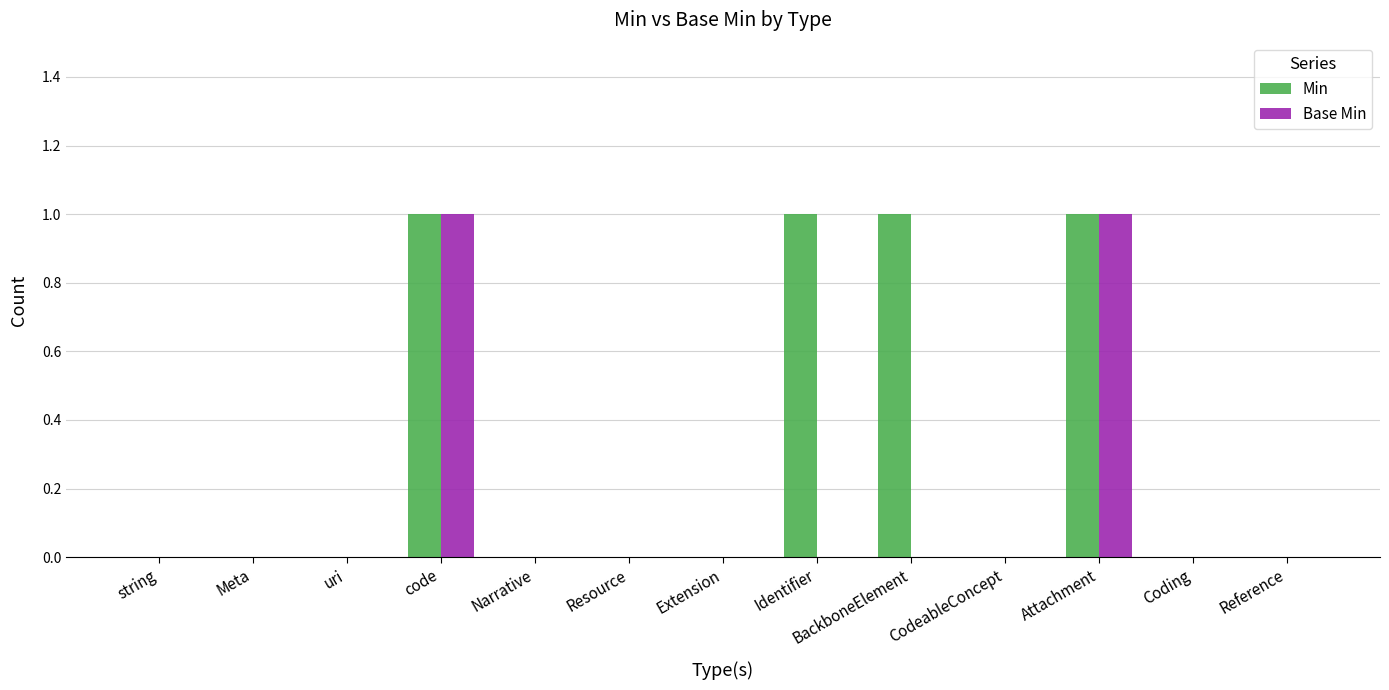

Which series has the largest total across all categories?

Min